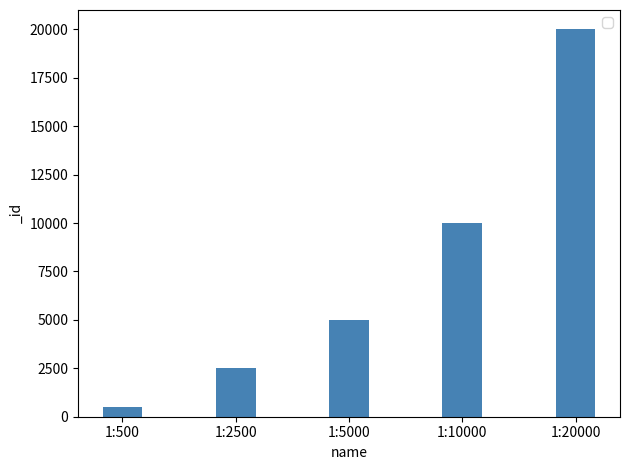

What is the difference between the maximum and minimum values?

19500